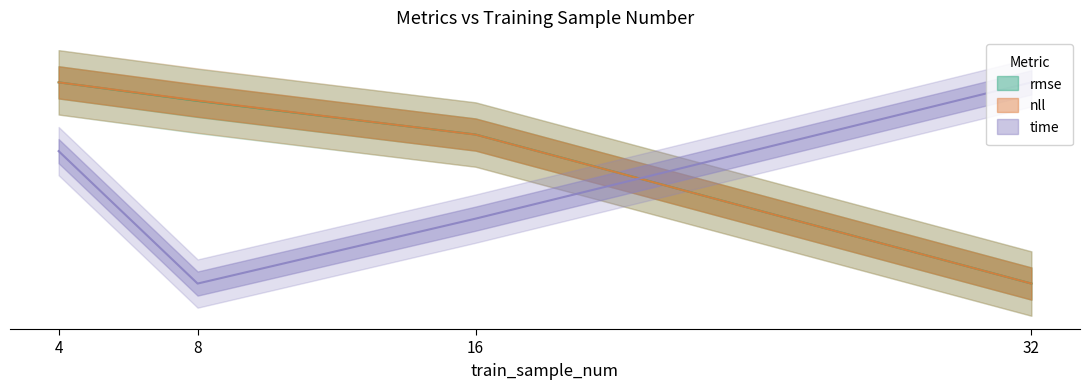

Which series has the largest total across all categories?

nll